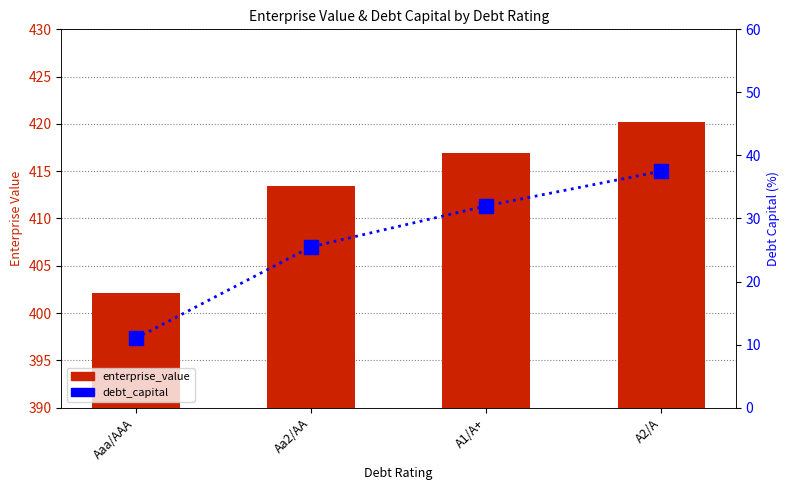

List the series in order of their overall mean, highest first.

enterprise_value, debt_capital